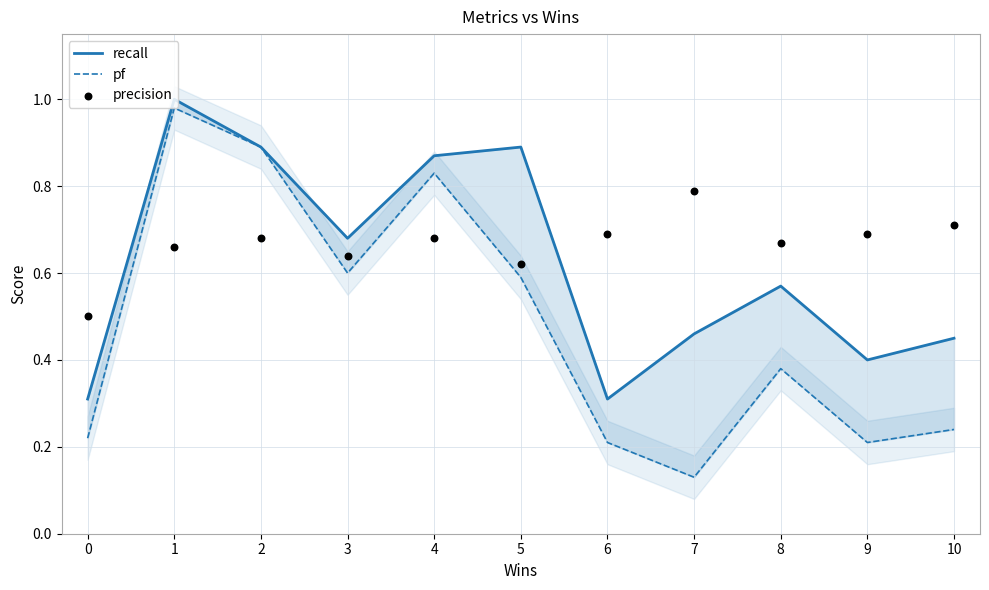

Which series has the largest total across all categories?

precision